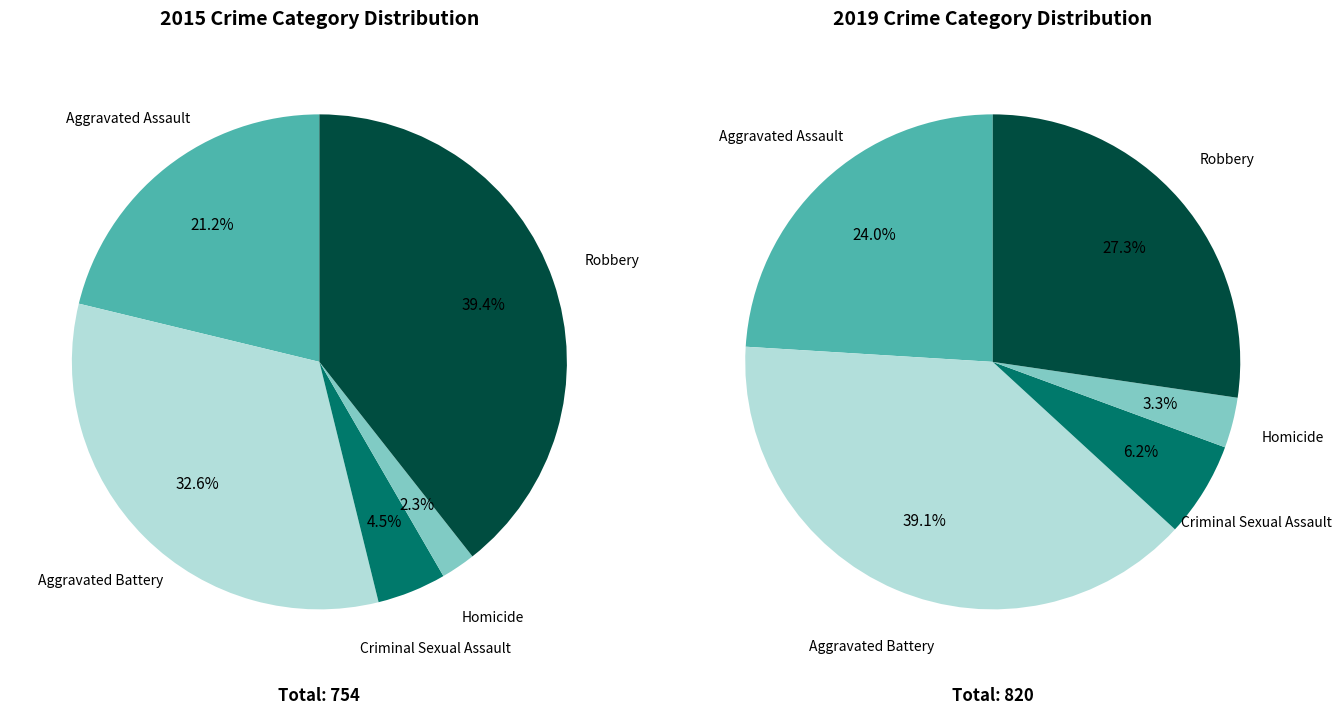

True or false: Criminal Sexual Assault accounts for 6% of the total.

True